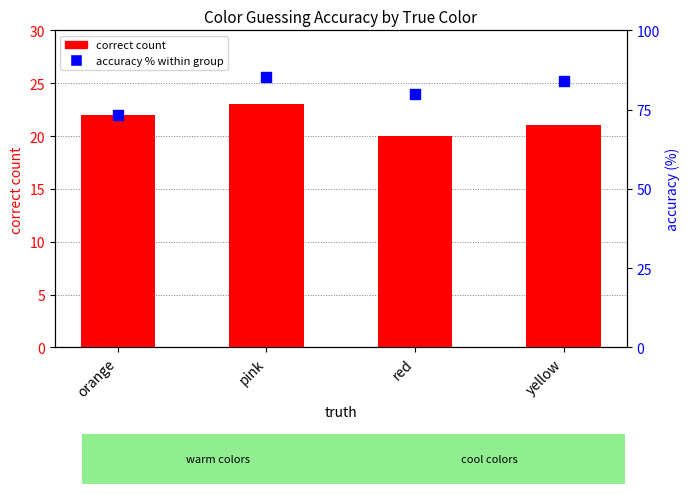

Is the value of accuracy % within group at yellow greater than the value of correct count at yellow?

Yes